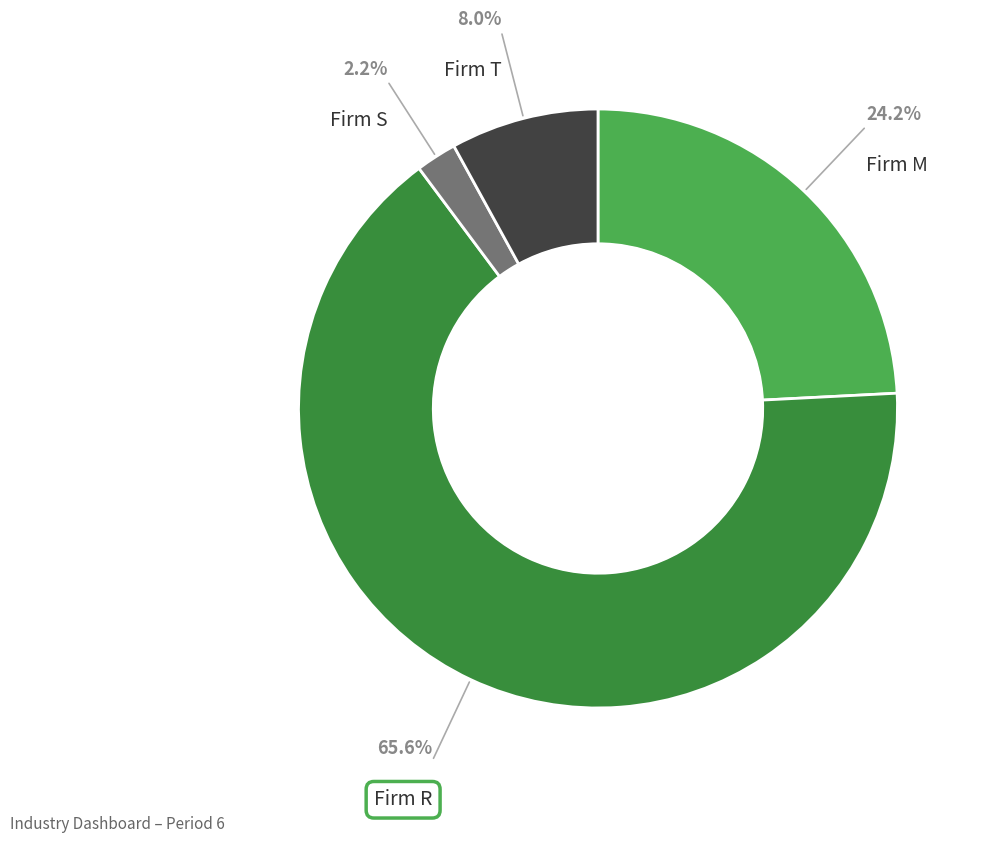

To the nearest percent, what is the difference between the largest and smallest slice percentages?

63%